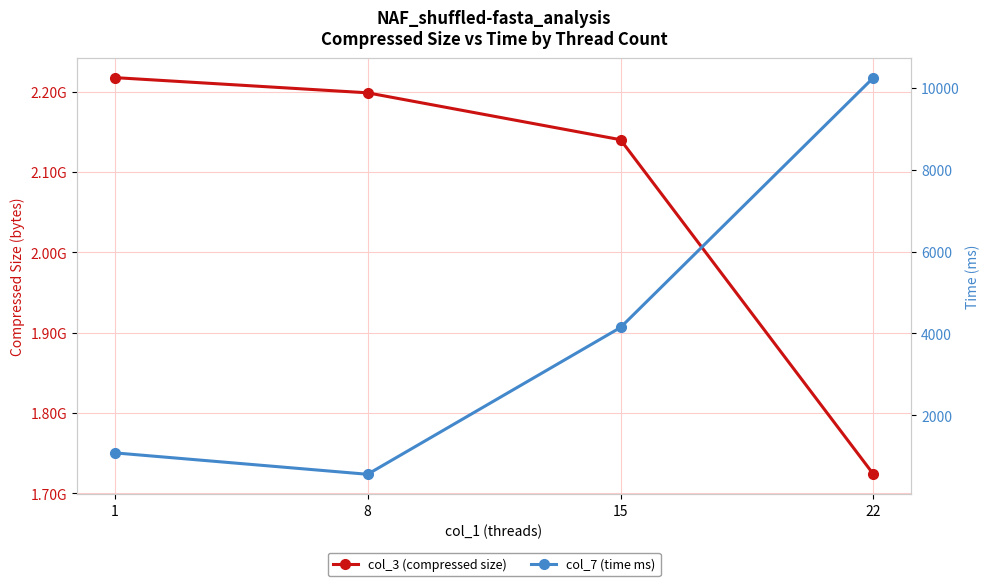

How many values in the col_7 (time ms) series are below 4142?

2